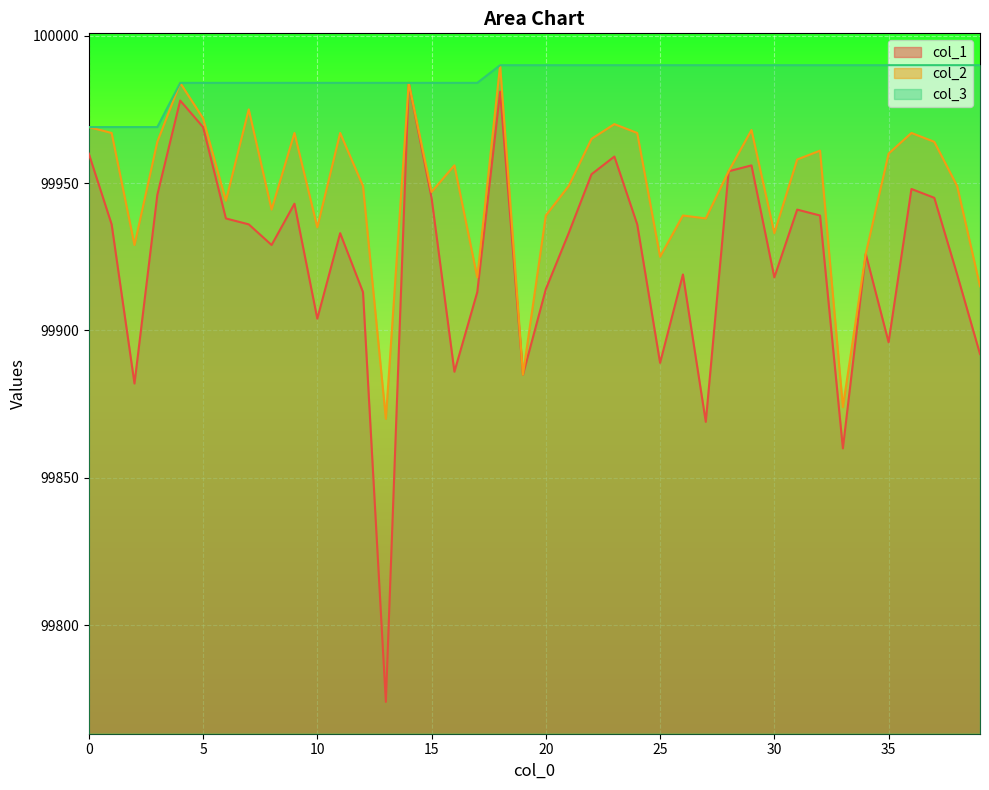

What is the greatest value displayed?

99990